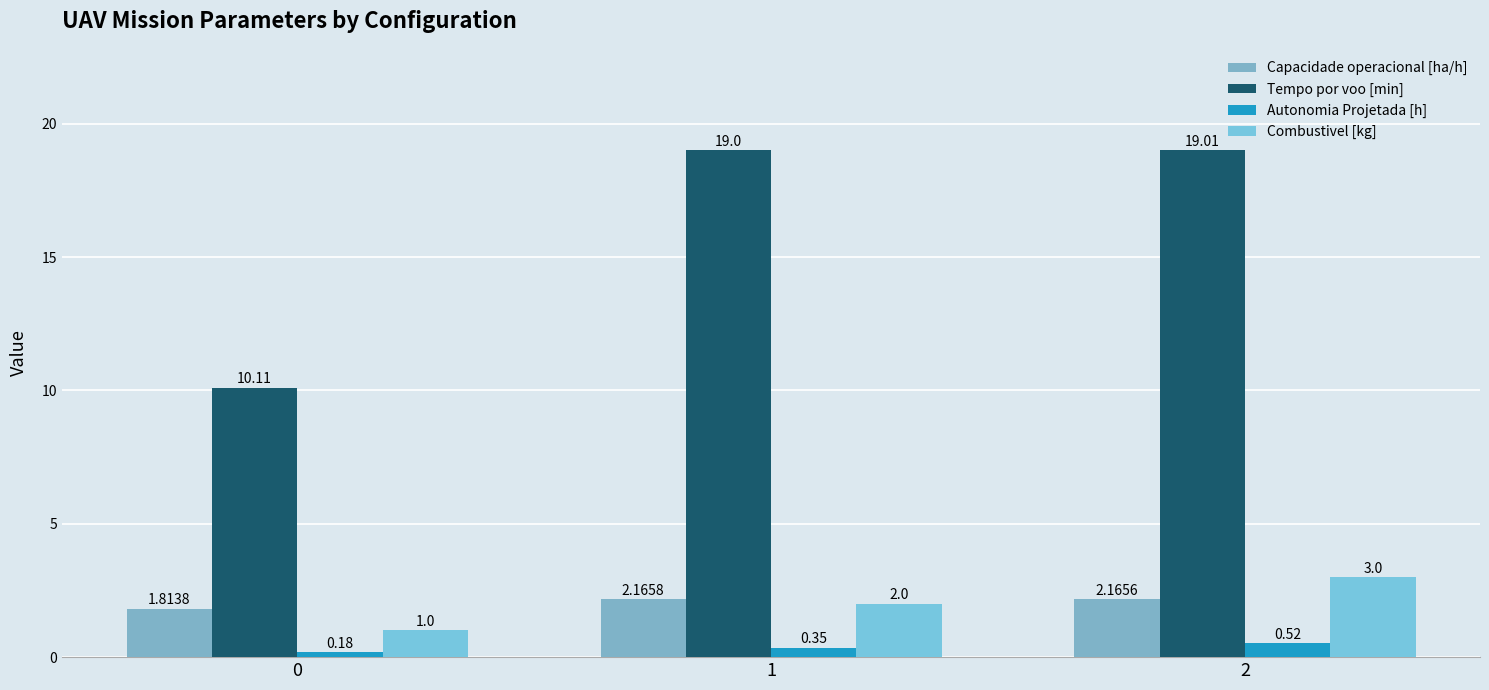

What is the smallest value displayed?

0.2